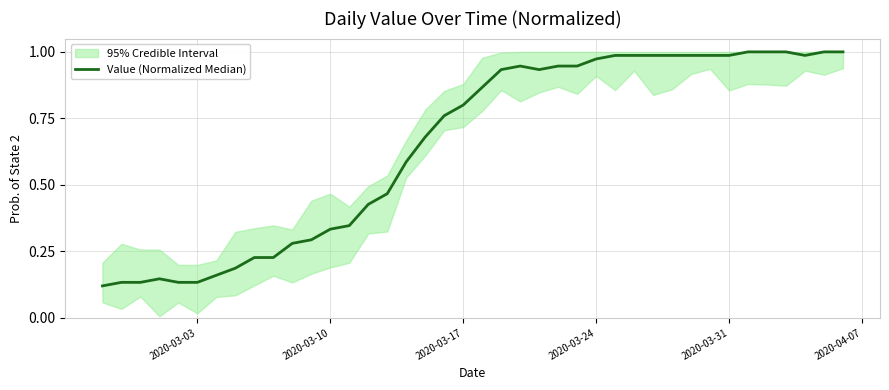

The chart shows a value of 0.1 at 6. True or false?

False